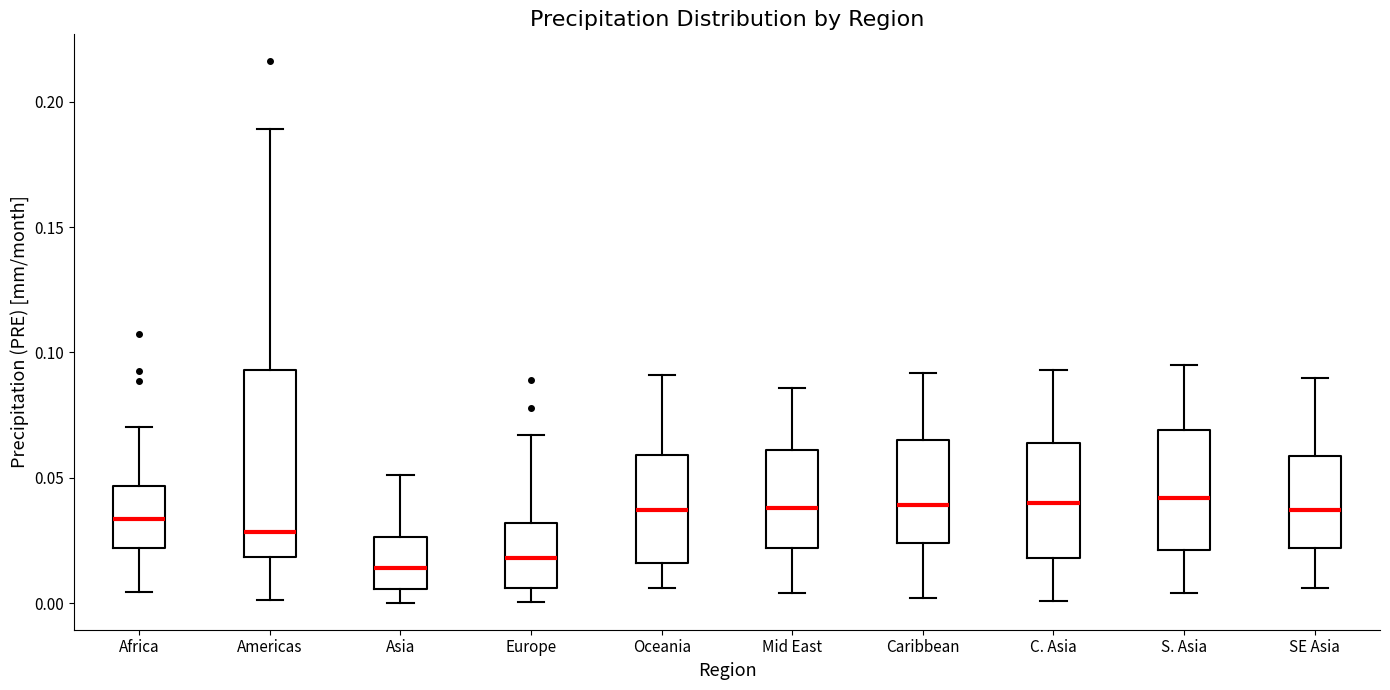

Reading left to right, transcribe this box plot: for each box, give where its median line is, the range the box spans, and where its two whiskers end, as read against the y-axis. The values are not printed on the chart, so give them approximately, as read against the axis.

Africa: median 0.035, box 0.020 to 0.045, whiskers 0.005 to 0.070
Americas: median 0.030, box 0.020 to 0.095, whiskers 0.000 to 0.190
Asia: median 0.015, box 0.005 to 0.025, whiskers 0.000 to 0.050
Europe: median 0.020, box 0.005 to 0.030, whiskers 0.000 to 0.065
Oceania: median 0.035, box 0.015 to 0.060, whiskers 0.005 to 0.090
Mid East: median 0.040, box 0.020 to 0.060, whiskers 0.005 to 0.085
Caribbean: median 0.040, box 0.025 to 0.065, whiskers 0.000 to 0.090
C. Asia: median 0.040, box 0.020 to 0.065, whiskers 0.000 to 0.095
S. Asia: median 0.040, box 0.020 to 0.070, whiskers 0.005 to 0.095
SE Asia: median 0.035, box 0.020 to 0.060, whiskers 0.005 to 0.090